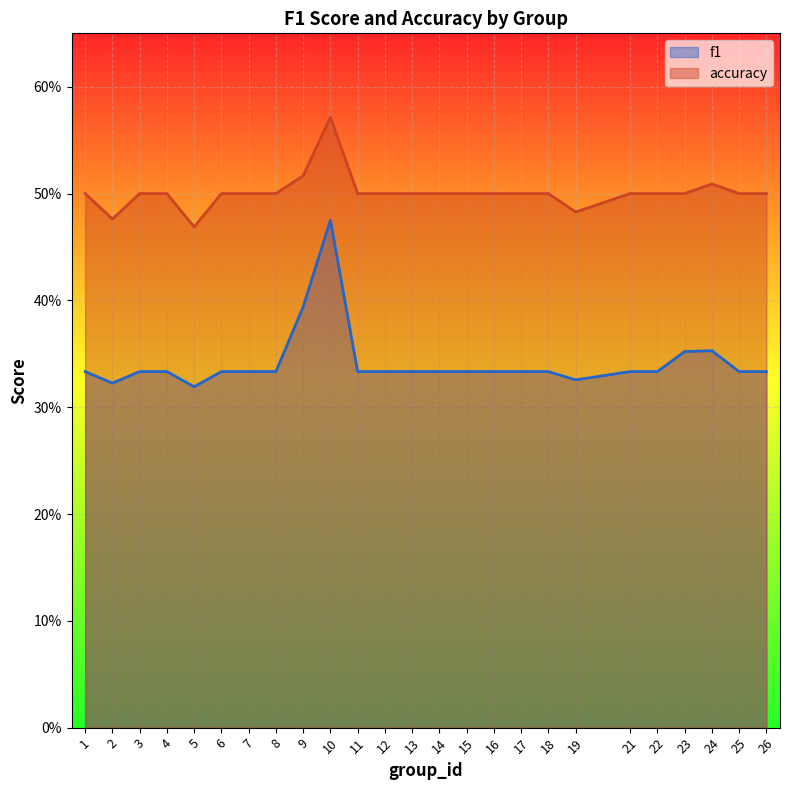

At which category does accuracy reach its first local peak?

10